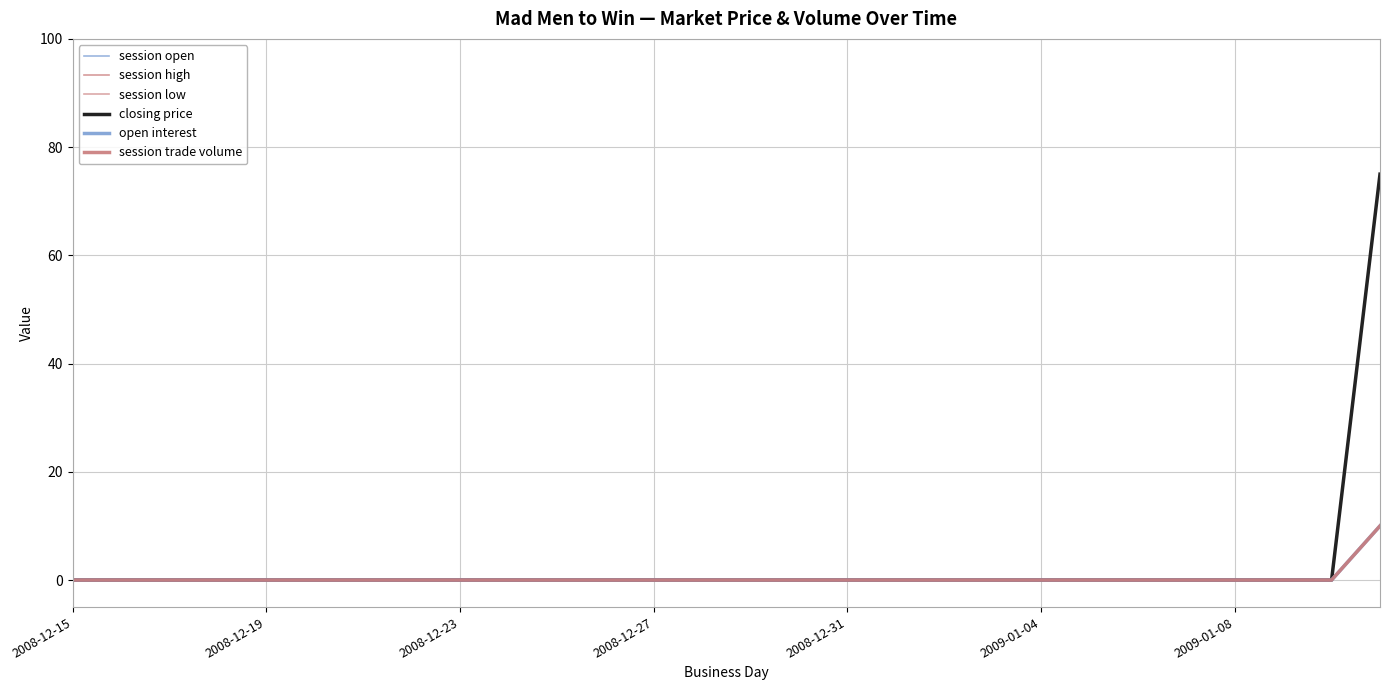

Count the open interest values in the range 0 to 1.

27